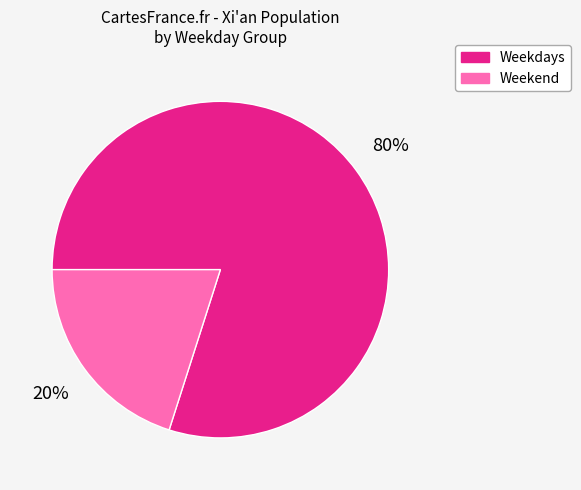

How many slices are in this pie chart?

2